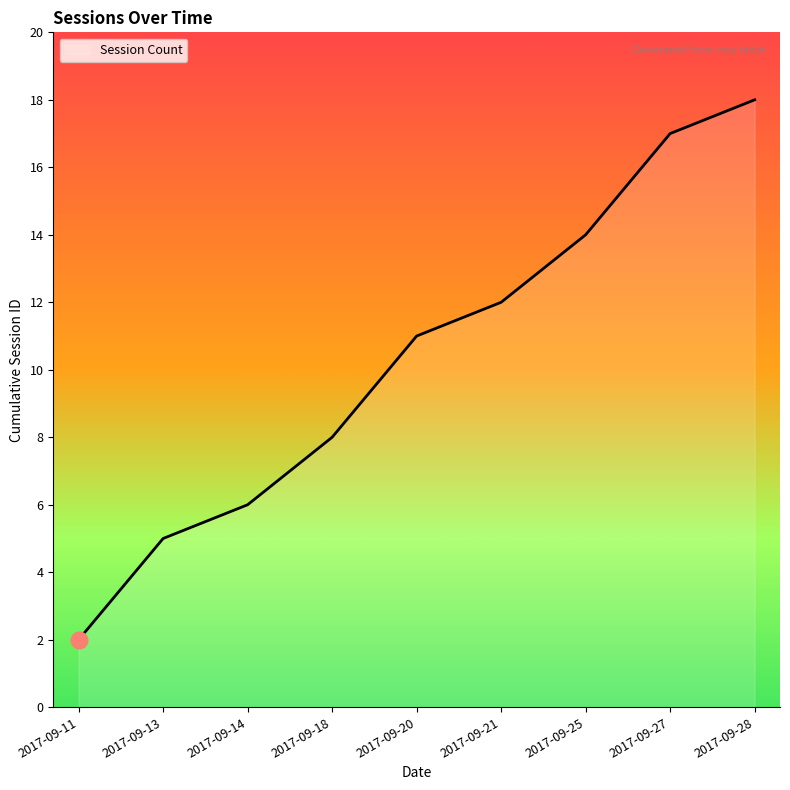

Approximately how many times larger is the value at 2017-09-28 compared to 2017-09-27?

1.1